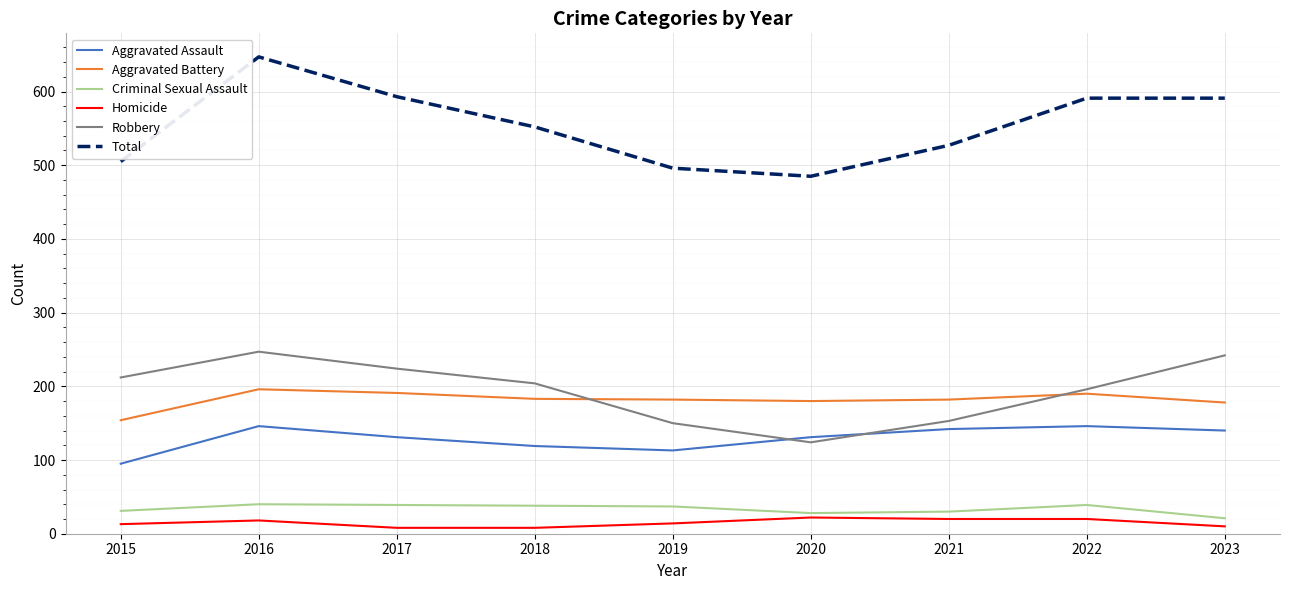

At which category is the sum across all series the highest?

2016